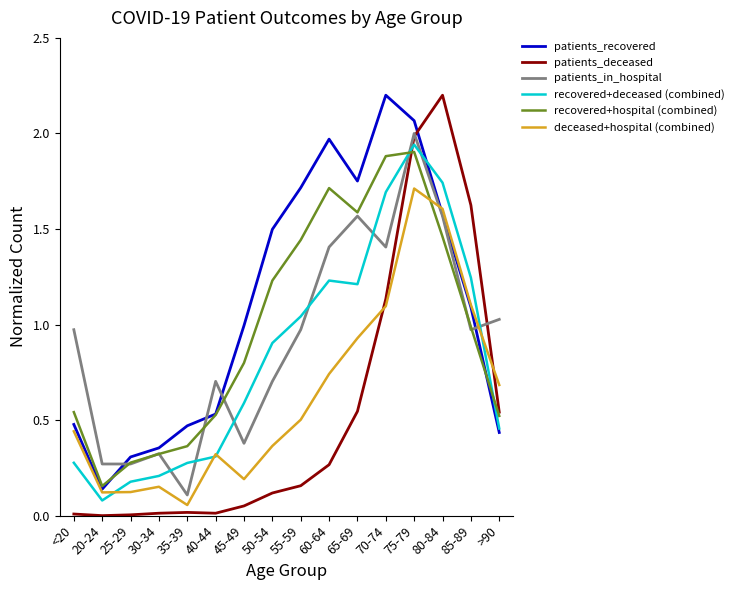

Which series has the largest total across all categories?

patients_recovered